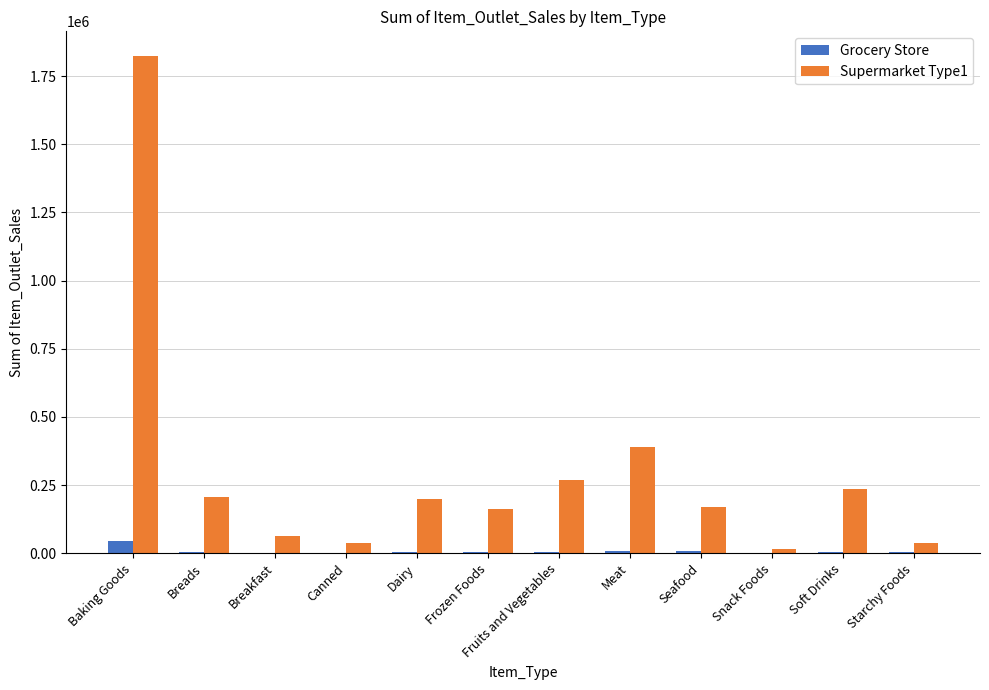

Is it true that Grocery Store equals 46193.9 at Baking Goods?

True